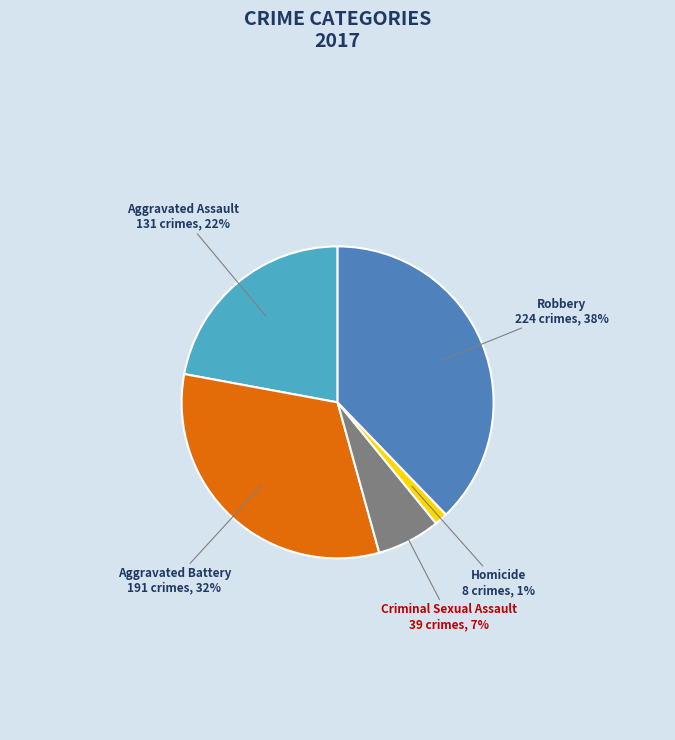

What is the smallest slice in the pie chart?

Homicide